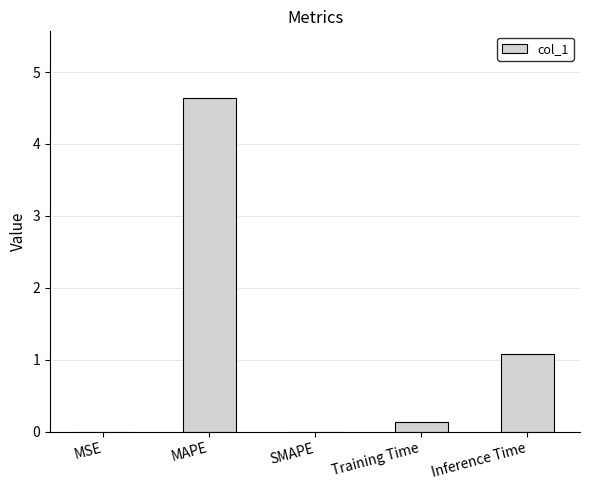

At which category does the chart reach its peak across all series?

MAPE